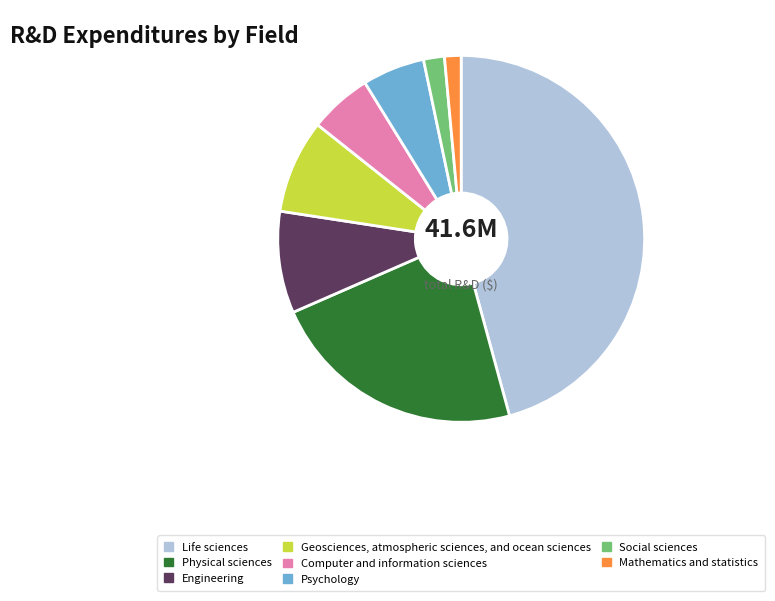

Is there any slice that represents more than half of the pie?

No